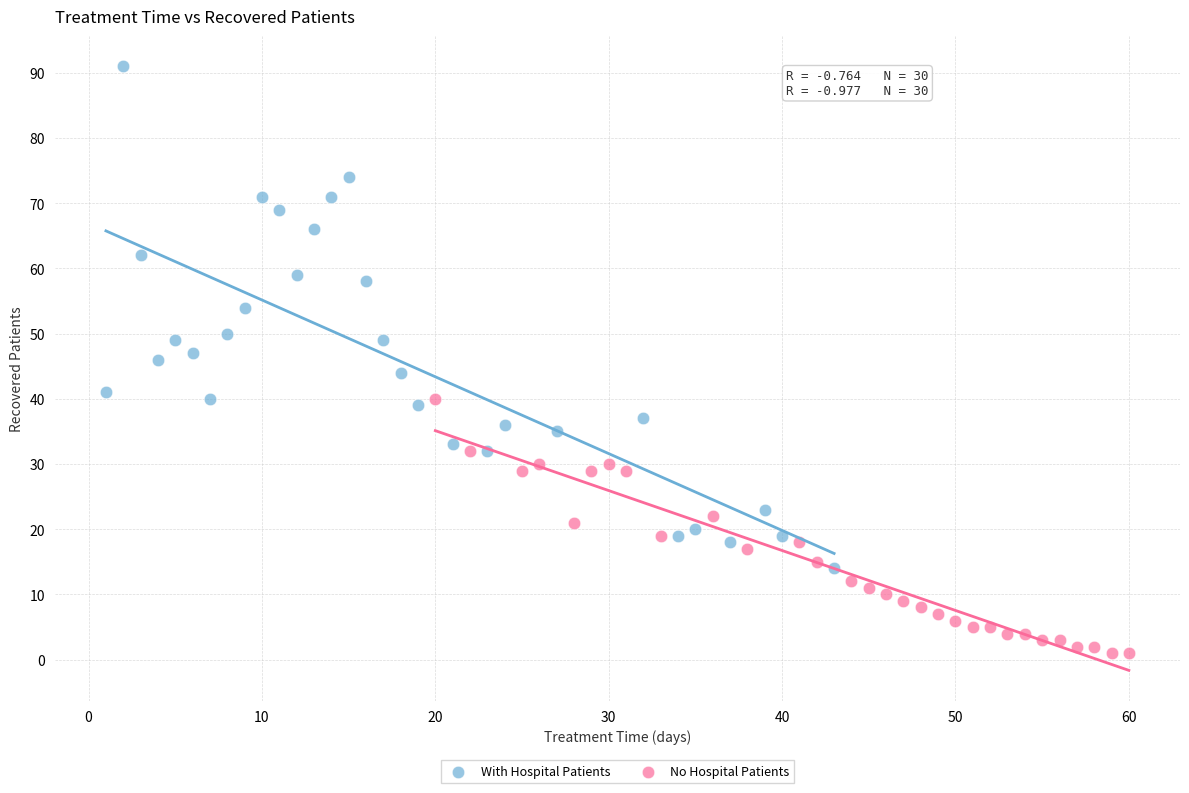

Which series contains the highest Y value?

With Hospital Patients